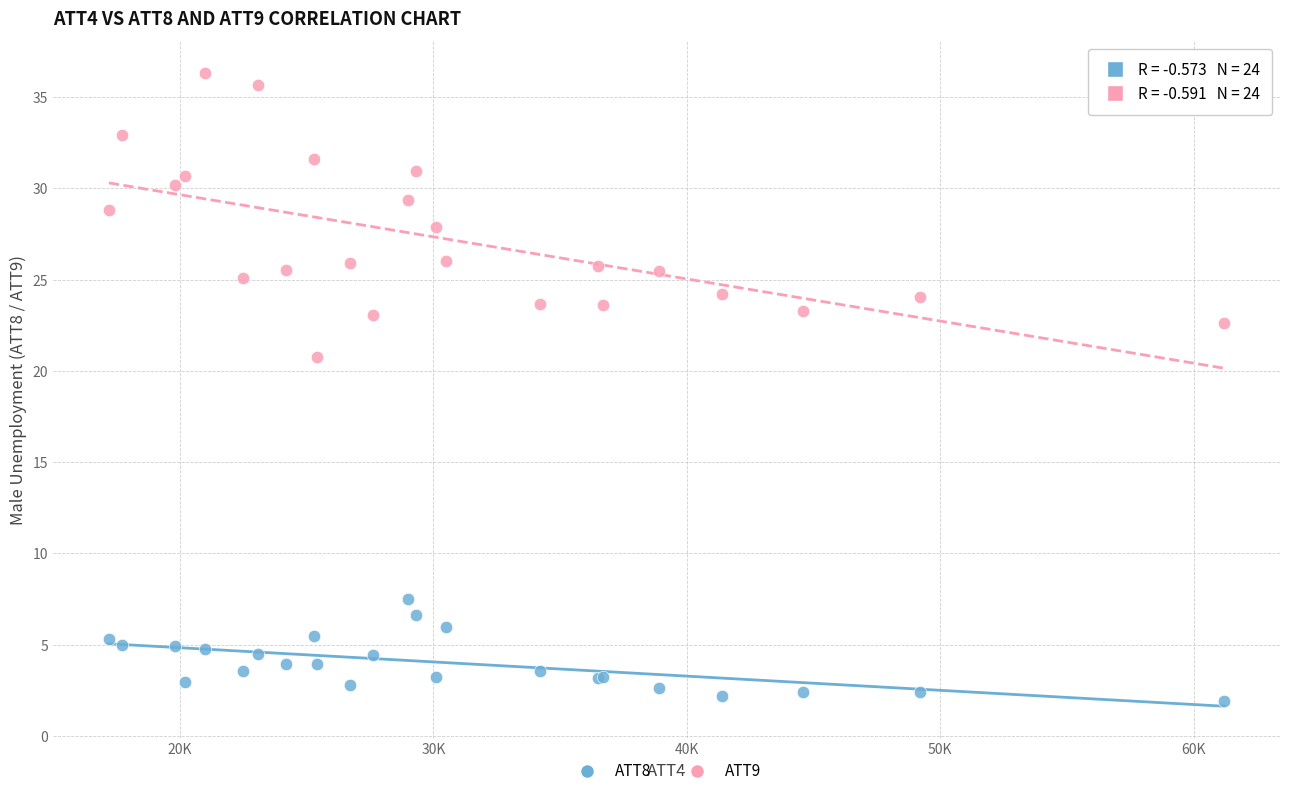

Which series contains the highest Y value?

ATT9